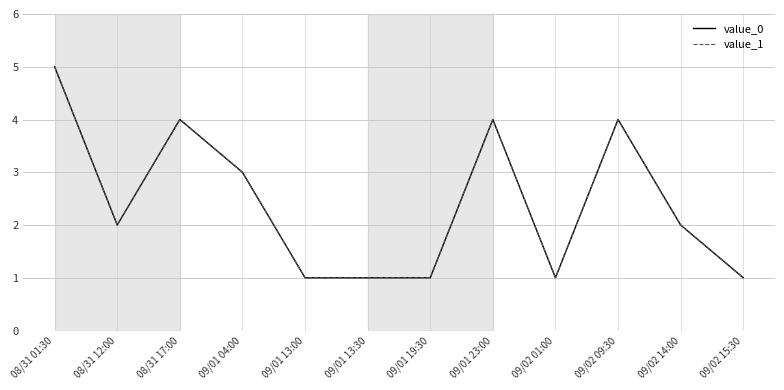

In value_1, how many points are lower than both neighbors (excluding endpoints)?

2